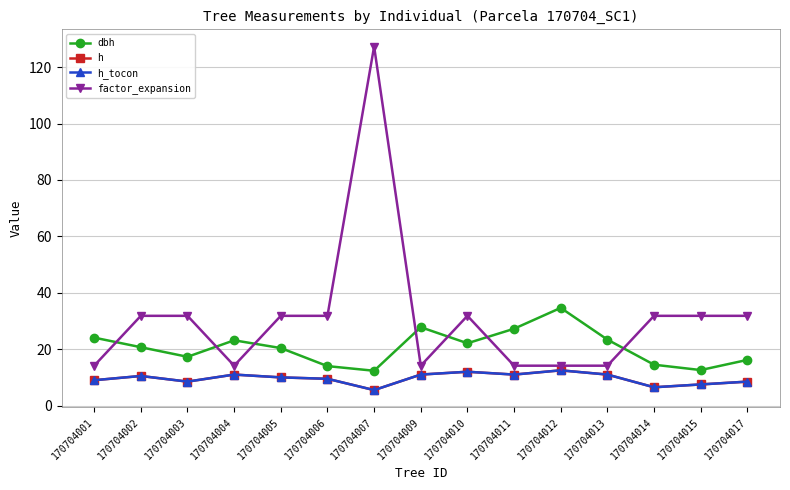

Where is h_tocon nearest to the value 9?

170704001